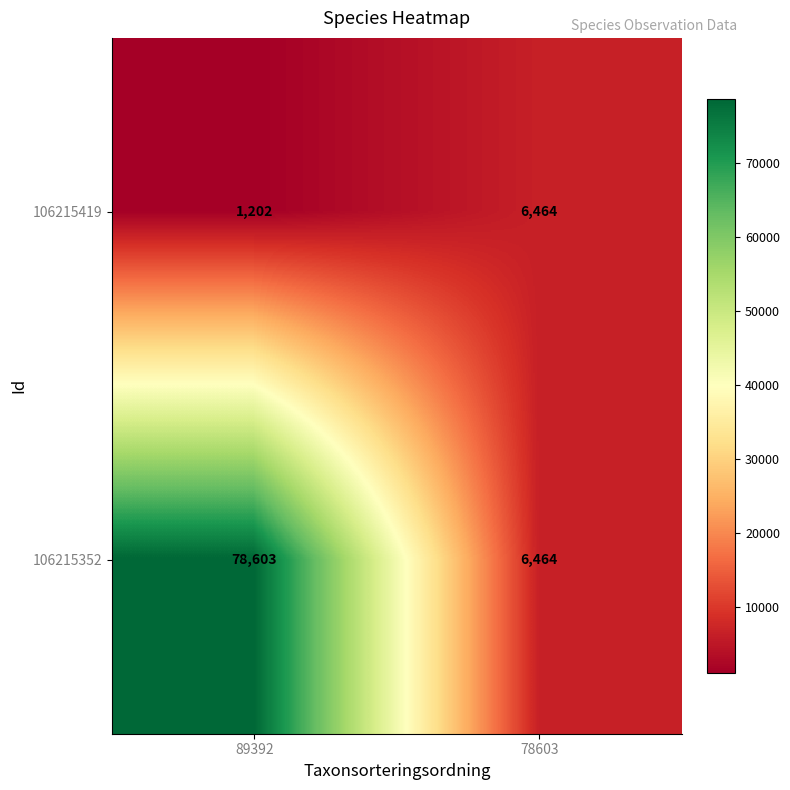

Reading right to left, list all the values displayed in this chart.

106215419: 6464	1202
106215352: 6464	78603